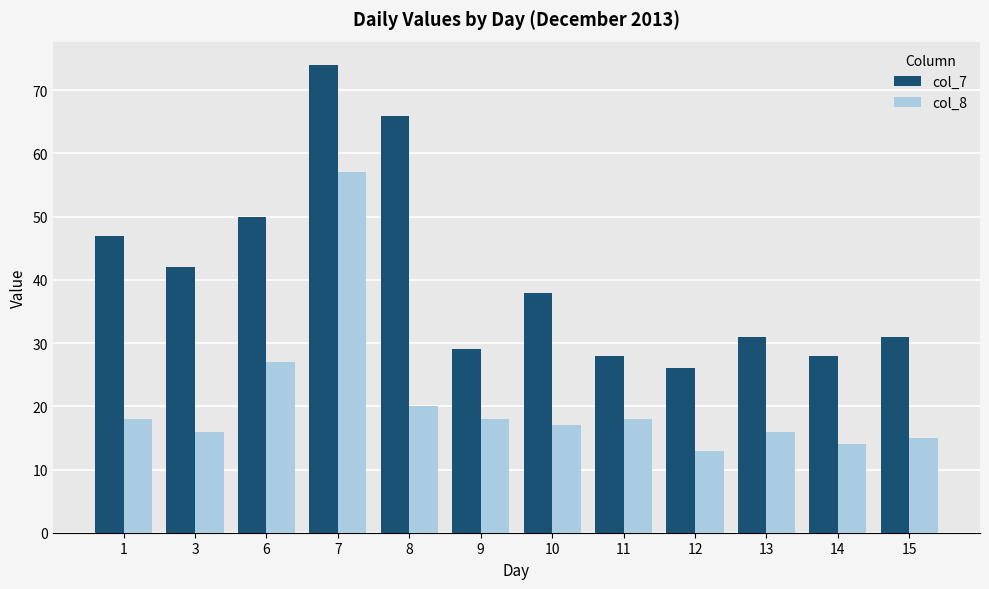

What is the sum of the col_8 values at 14 and 10?

31